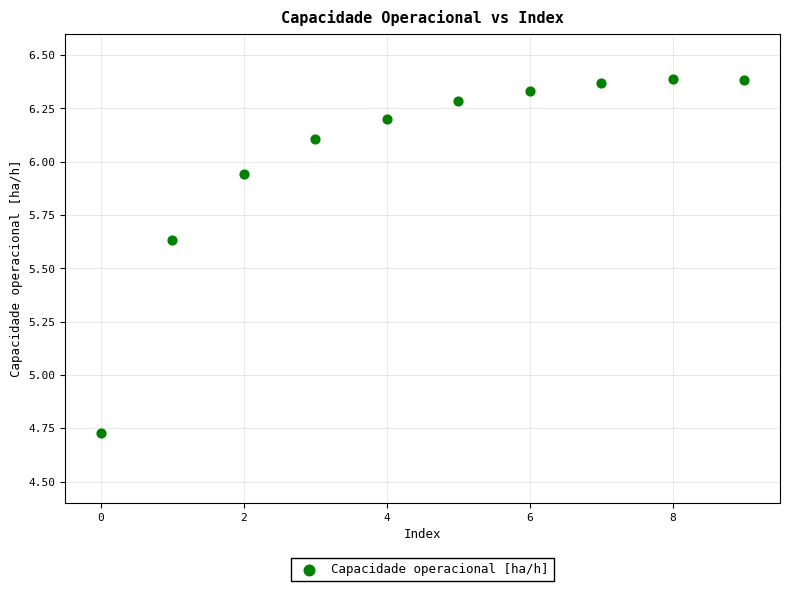

What is the average Y value?

6.0